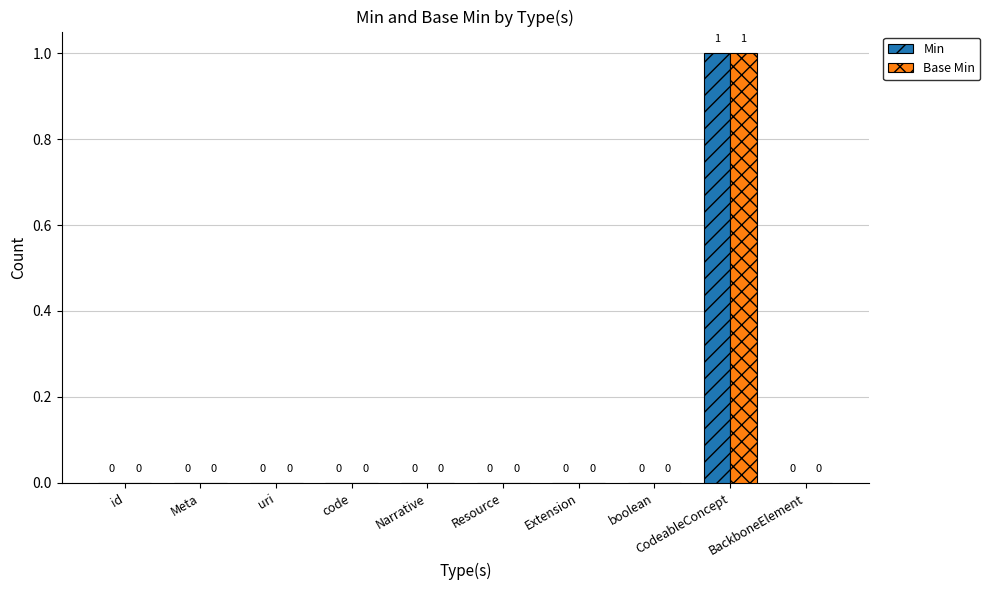

At which category is the sum across all series the highest?

CodeableConcept